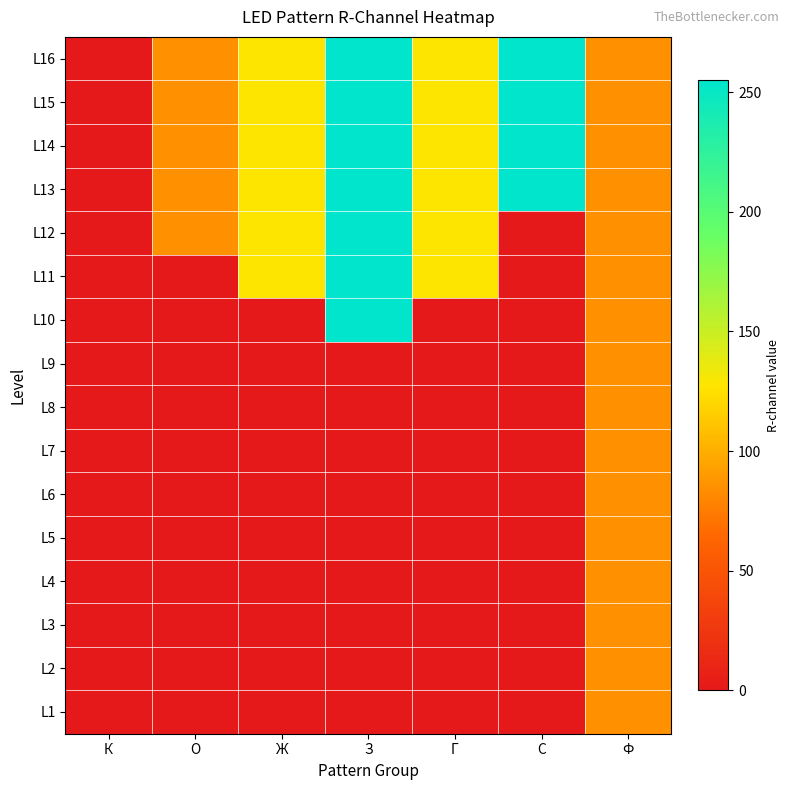

At which category does the chart reach its minimum across all series?

К